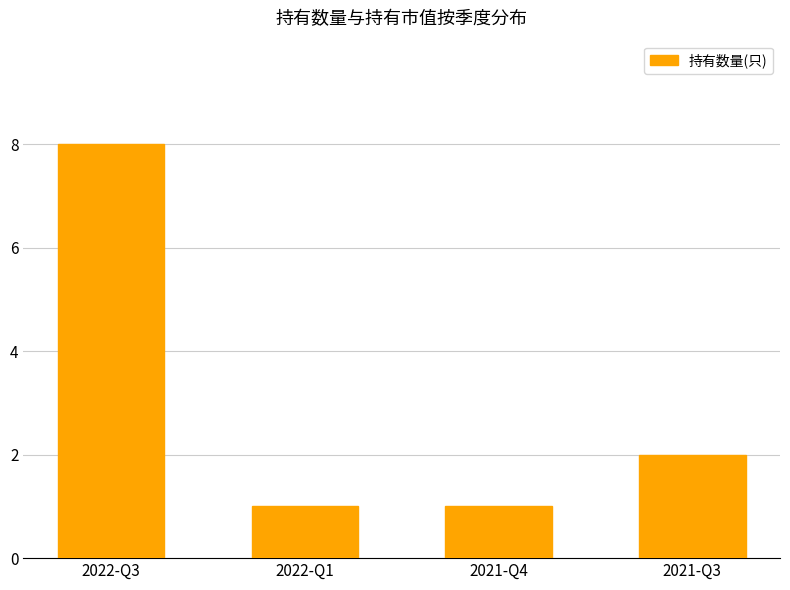

What is the difference between the maximum and minimum values?

7